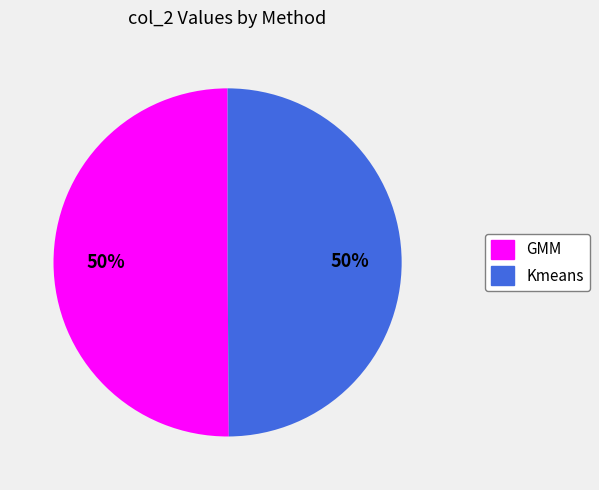

Combined, do GMM and Kmeans account for over 50%?

Yes